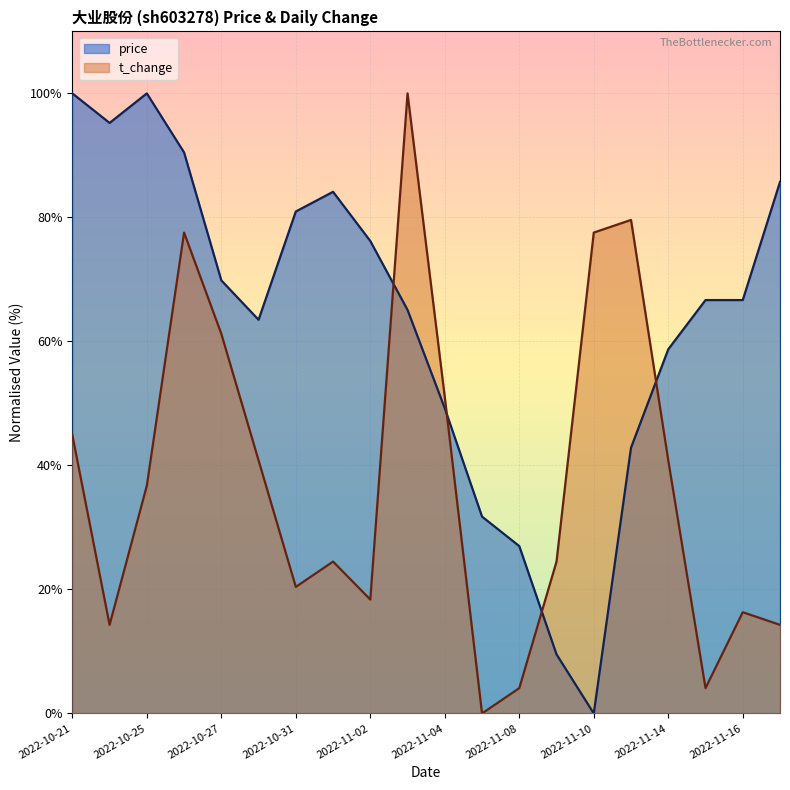

Which series has the largest total across all categories?

price